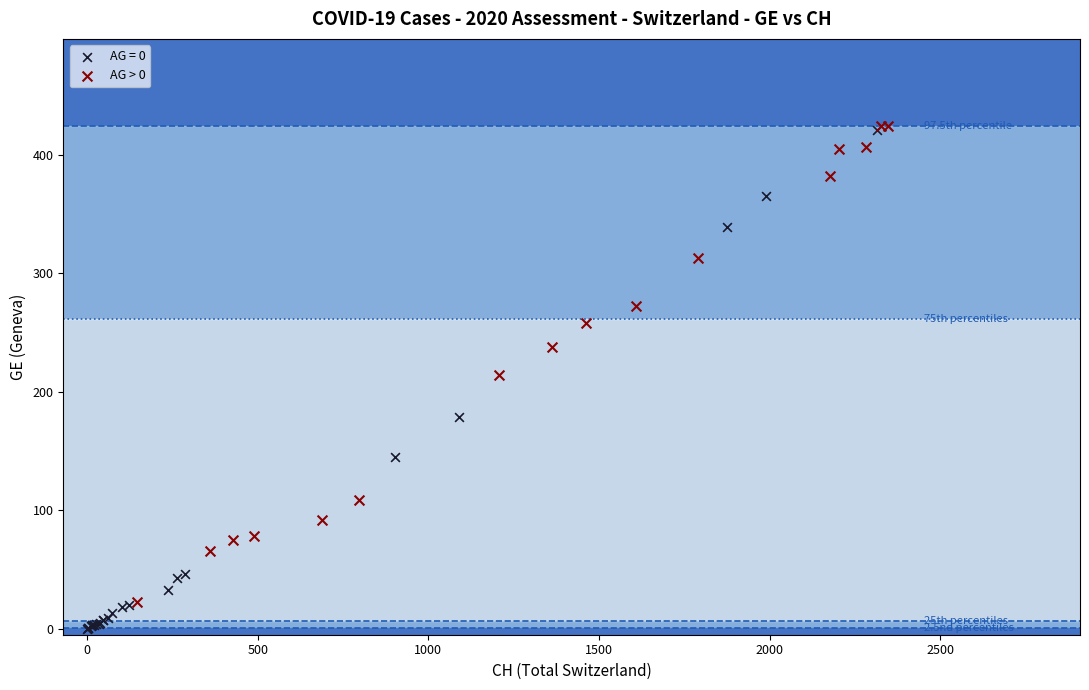

Which series reaches the minimum Y coordinate?

AG = 0